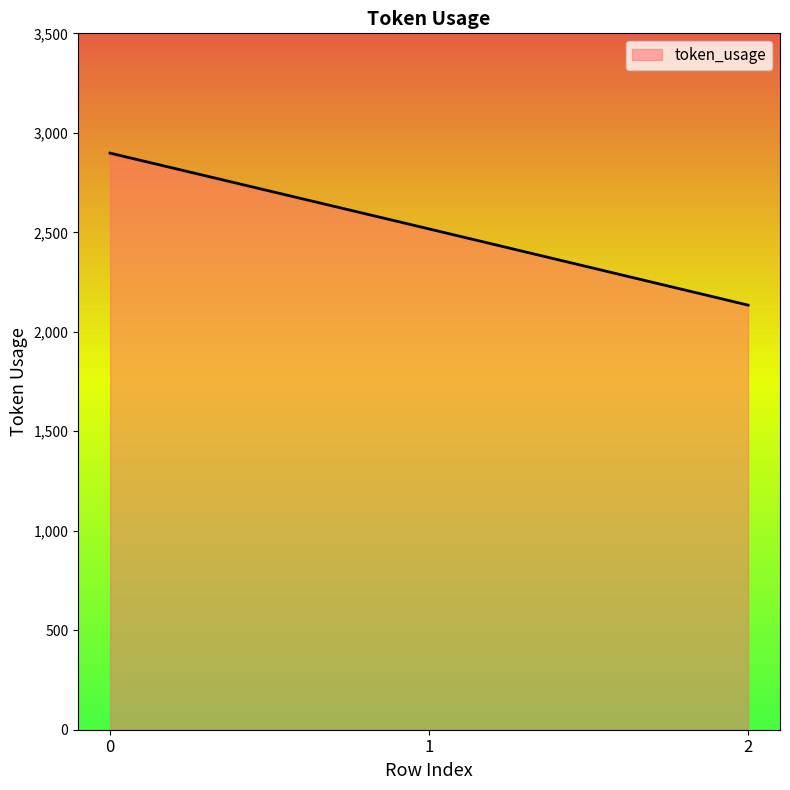

How many series are shown in this chart?

1